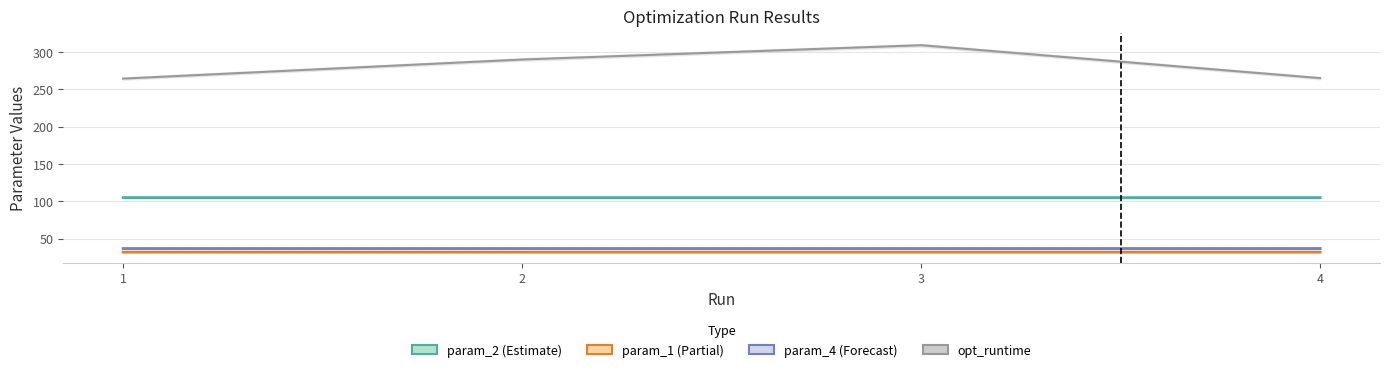

How many lines are shown in the chart?

4